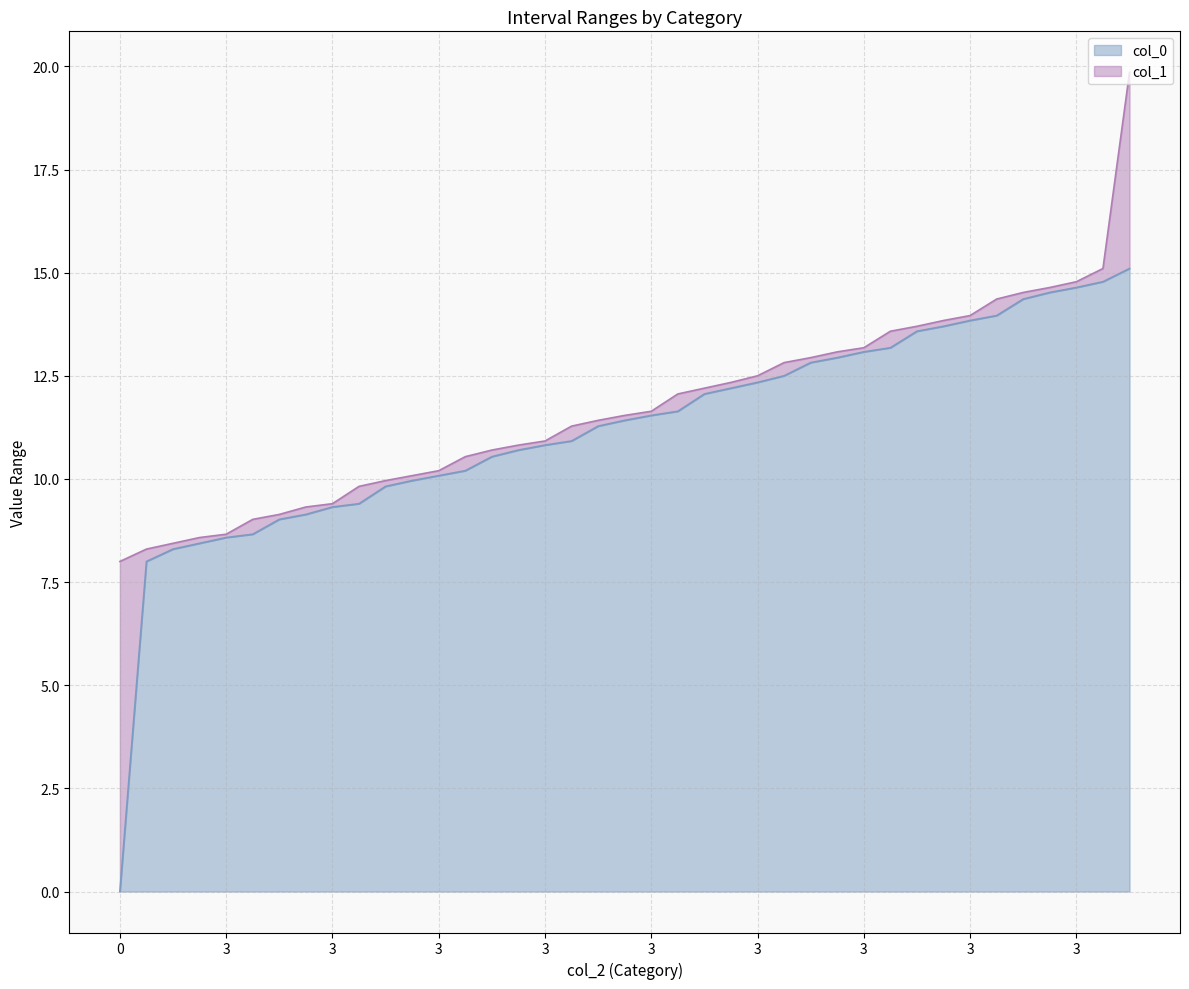

Reading left to right, what are all the values shown in this chart?

col_0: 0.0	8.0	8.3	8.4	8.6	8.7	9.0	9.1	9.3	9.4	9.8	10.0	10.1	10.2	10.5	10.7	10.8	10.9	11.3	11.4	11.5	11.6	12.1	12.2	12.3	12.5	12.8	12.9	13.1	13.2	13.6	13.7	13.8	14.0	14.4	14.5	14.6	14.8	15.1
col_1: 8.0	8.3	8.4	8.6	8.7	9.0	9.1	9.3	9.4	9.8	10.0	10.1	10.2	10.5	10.7	10.8	10.9	11.3	11.4	11.5	11.6	12.1	12.2	12.3	12.5	12.8	12.9	13.1	13.2	13.6	13.7	13.8	14.0	14.4	14.5	14.6	14.8	15.1	19.9